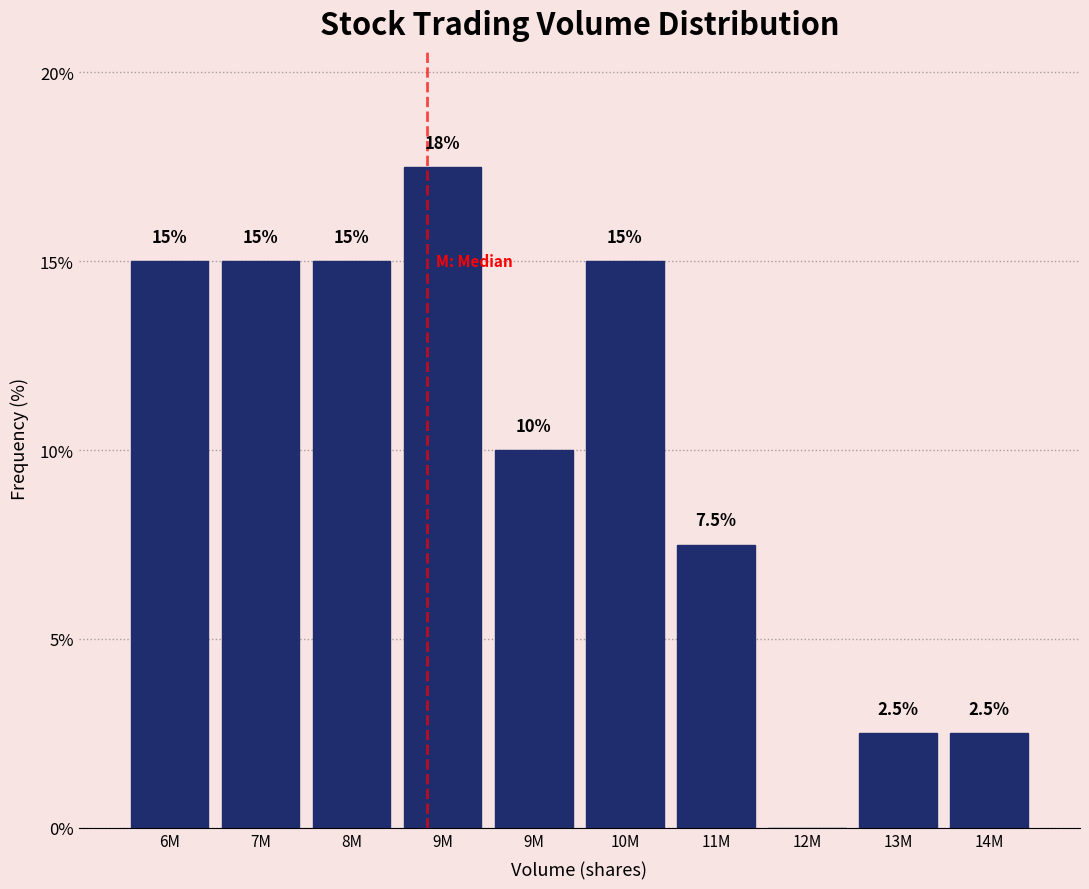

How many data points does each series have?

10